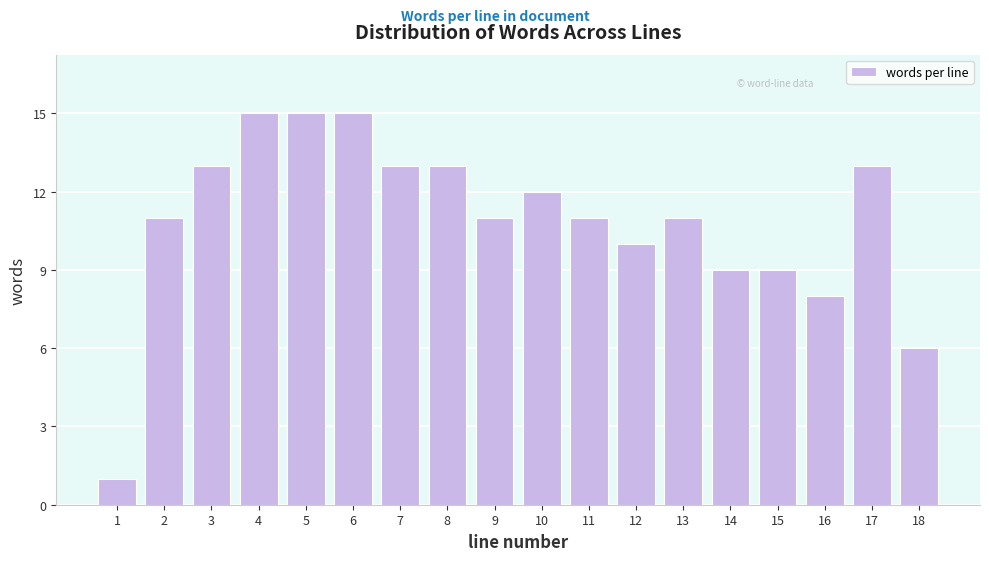

Reading left to right, extract all data points from this chart.

1	11	13	15	15	15	13	13	11	12	11	10	11	9	9	8	13	6